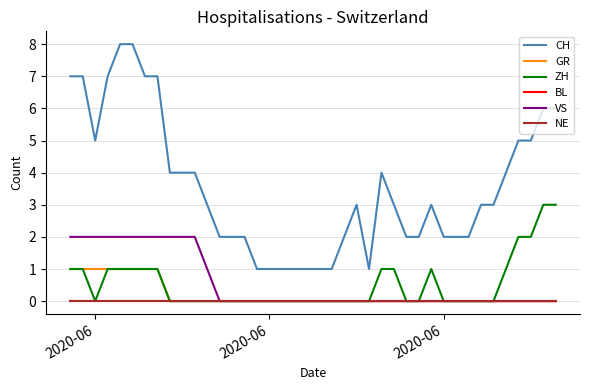

Does the chart display data point markers on the line(s)?

No